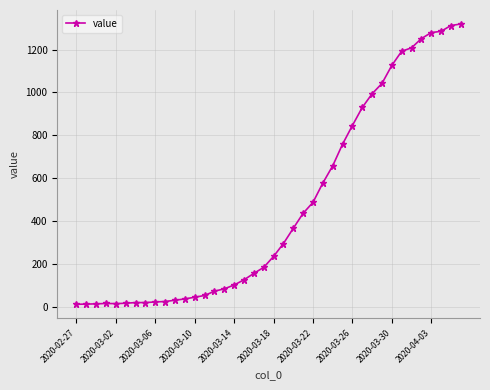

What is the minimum value shown in the chart?

13